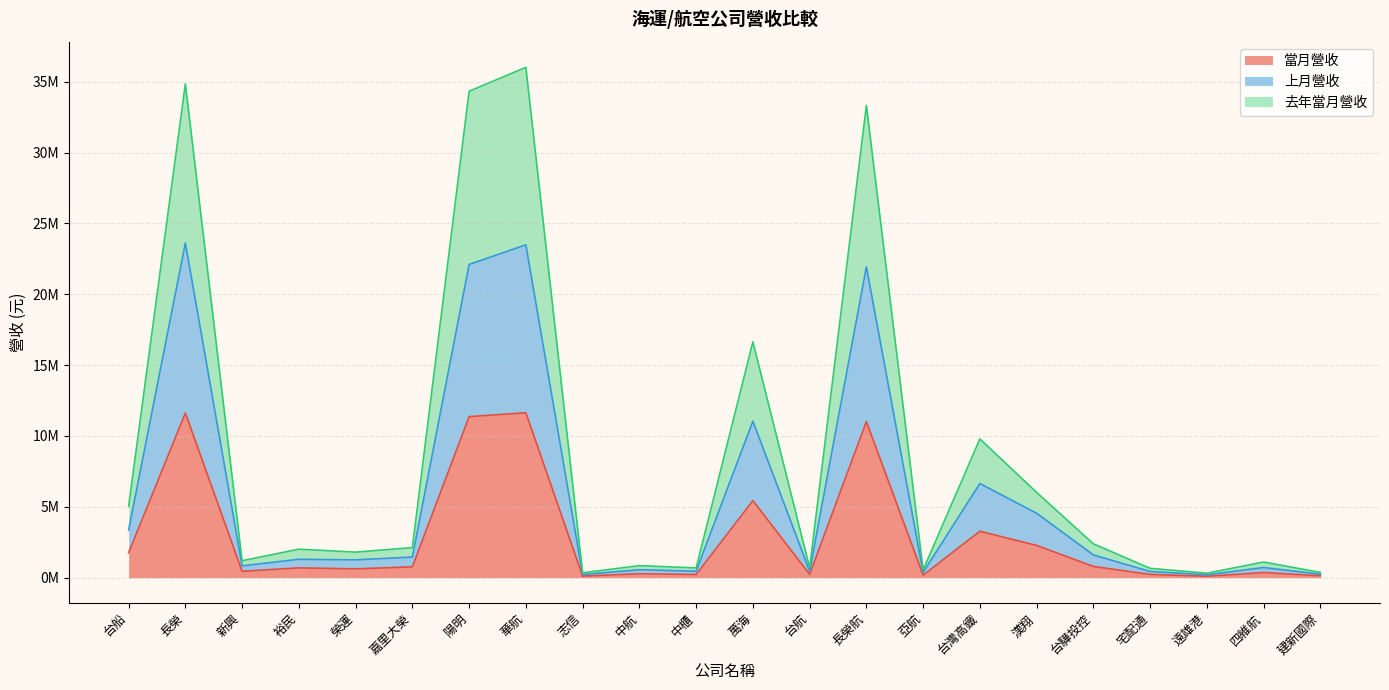

What is the difference between the maximum and minimum values in the 去年當月營收 series?

35707201